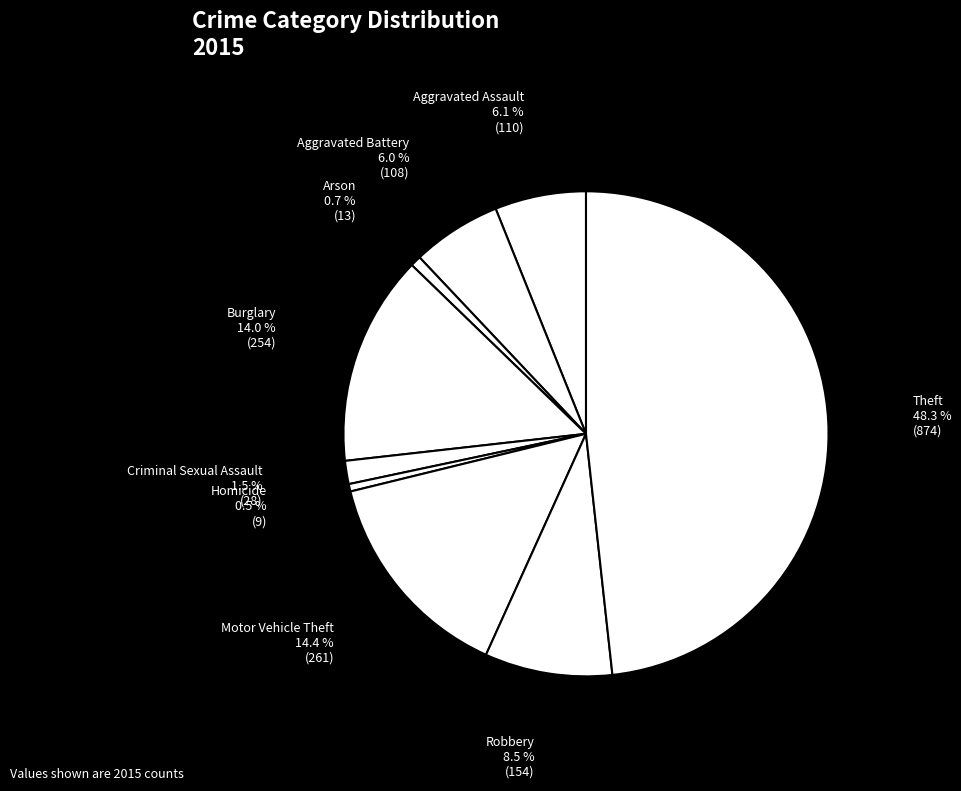

How many segments does this pie chart have?

9